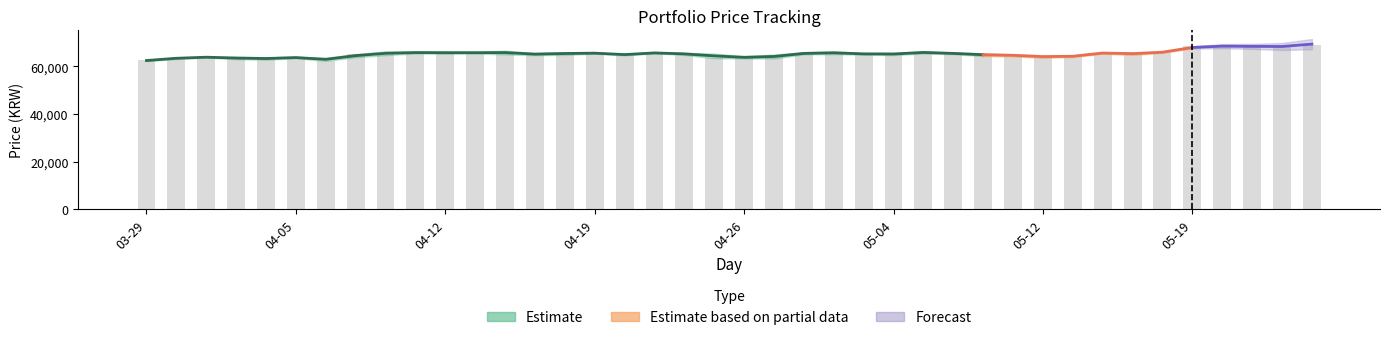

Does the chart contain any negative values?

No